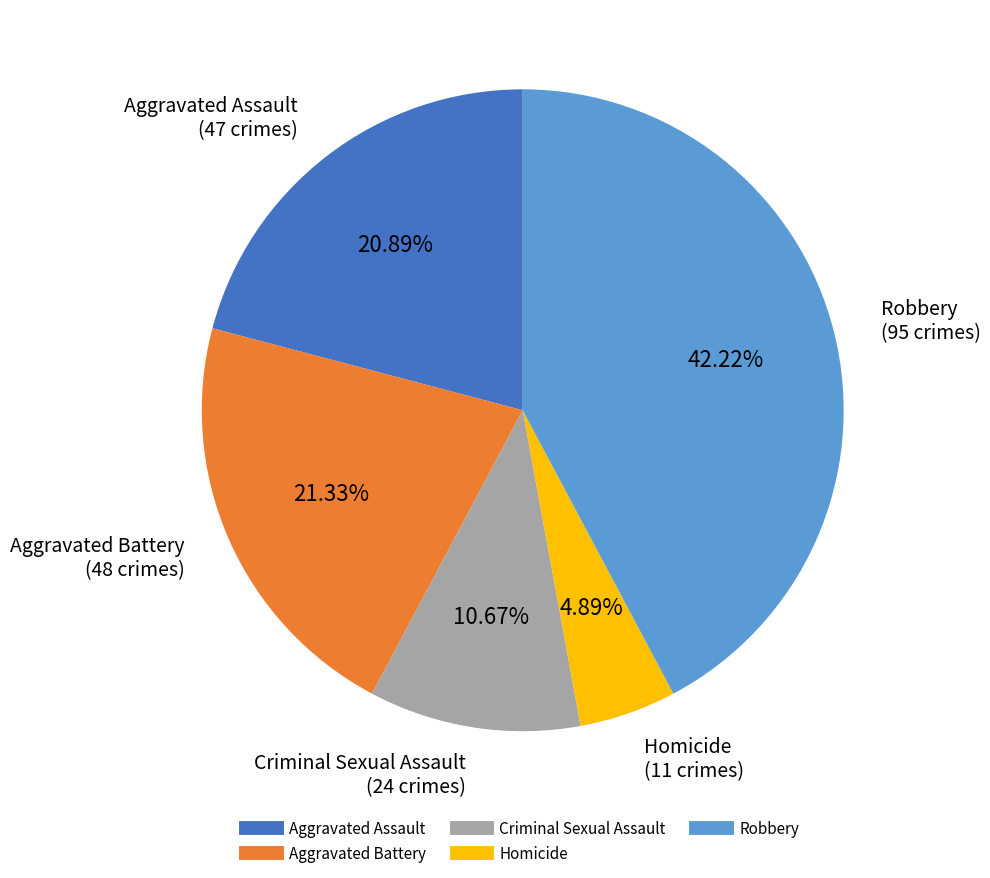

Which has a higher value, Criminal Sexual Assault or Aggravated Assault?

Aggravated Assault